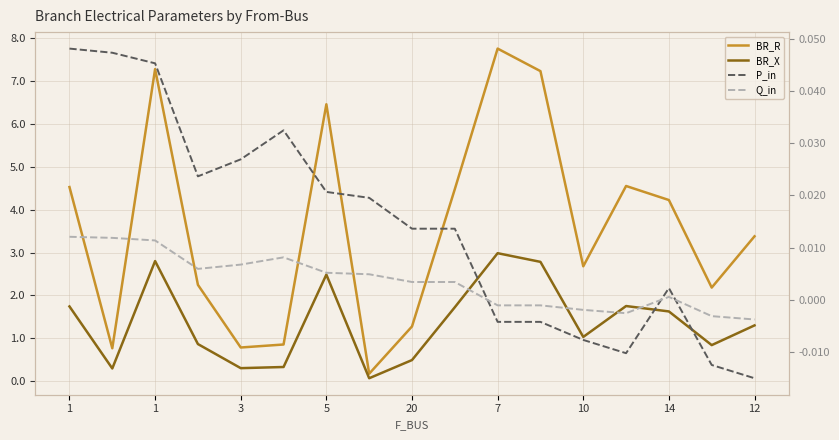

What are all the series names shown in the legend?

BR_R, BR_X, P_in, Q_in